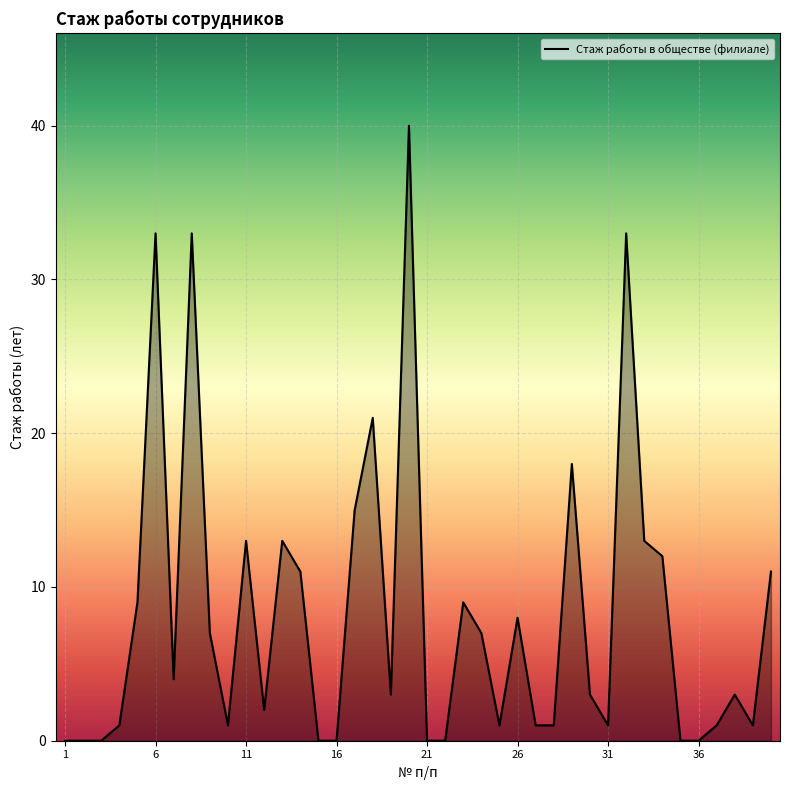

What is the difference between the maximum and minimum values?

40